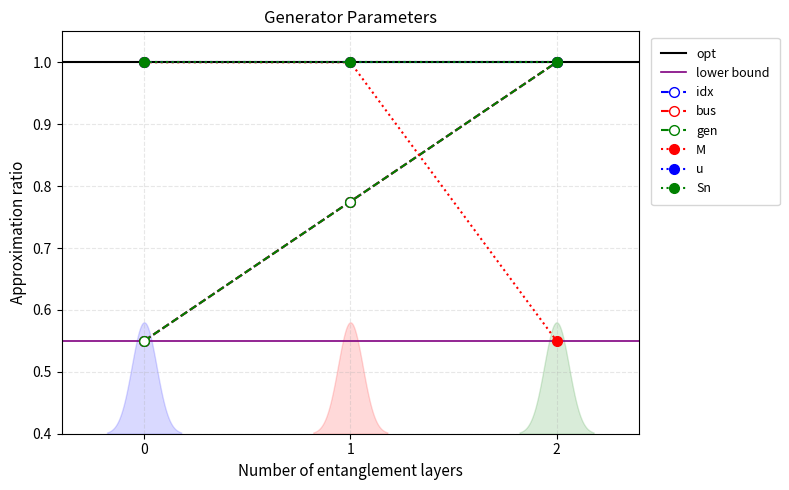

Is the value of idx at 0 greater than the value of gen at 1?

No